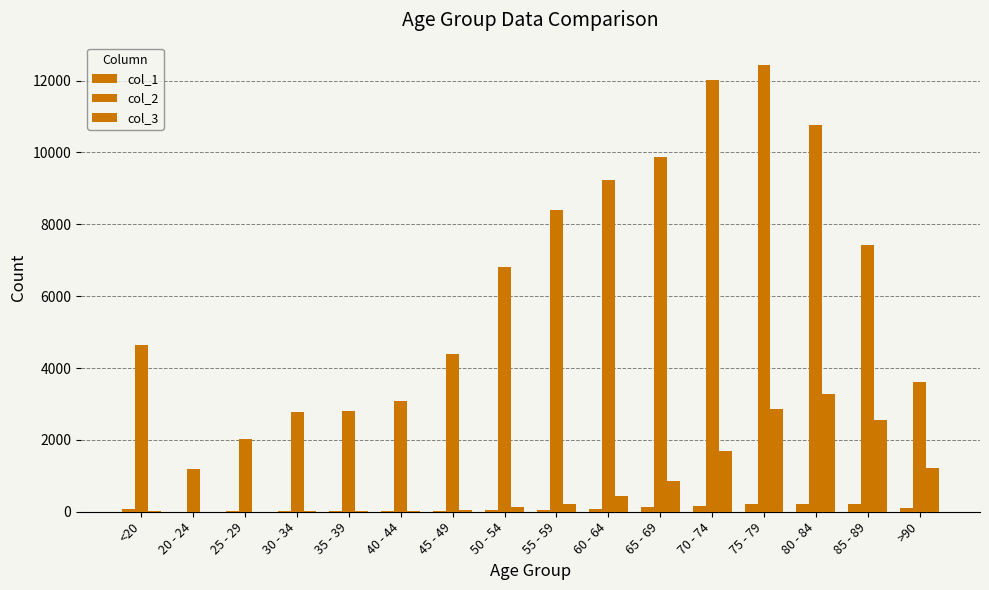

The col_3 series shows 24 at 40 - 44. True or false?

True